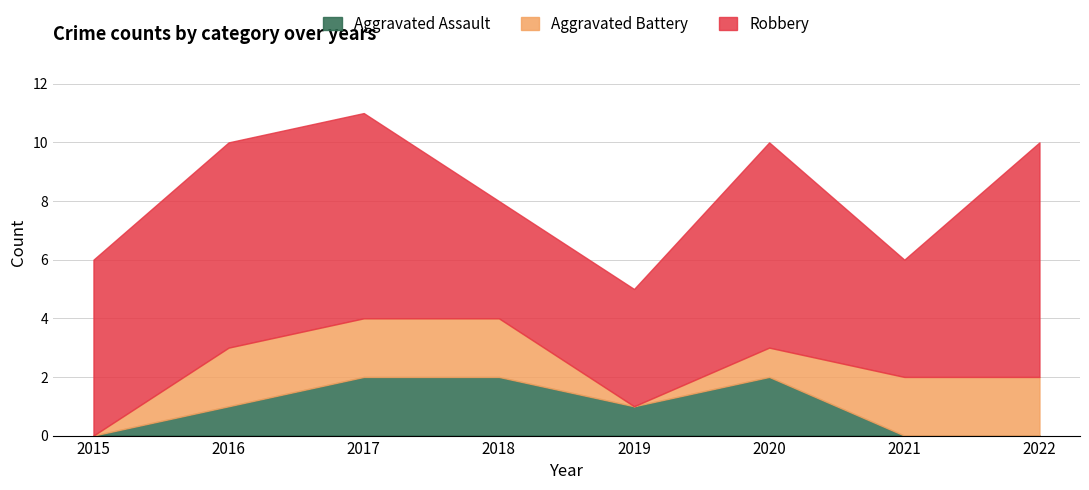

What is the maximum value shown in the chart?

8